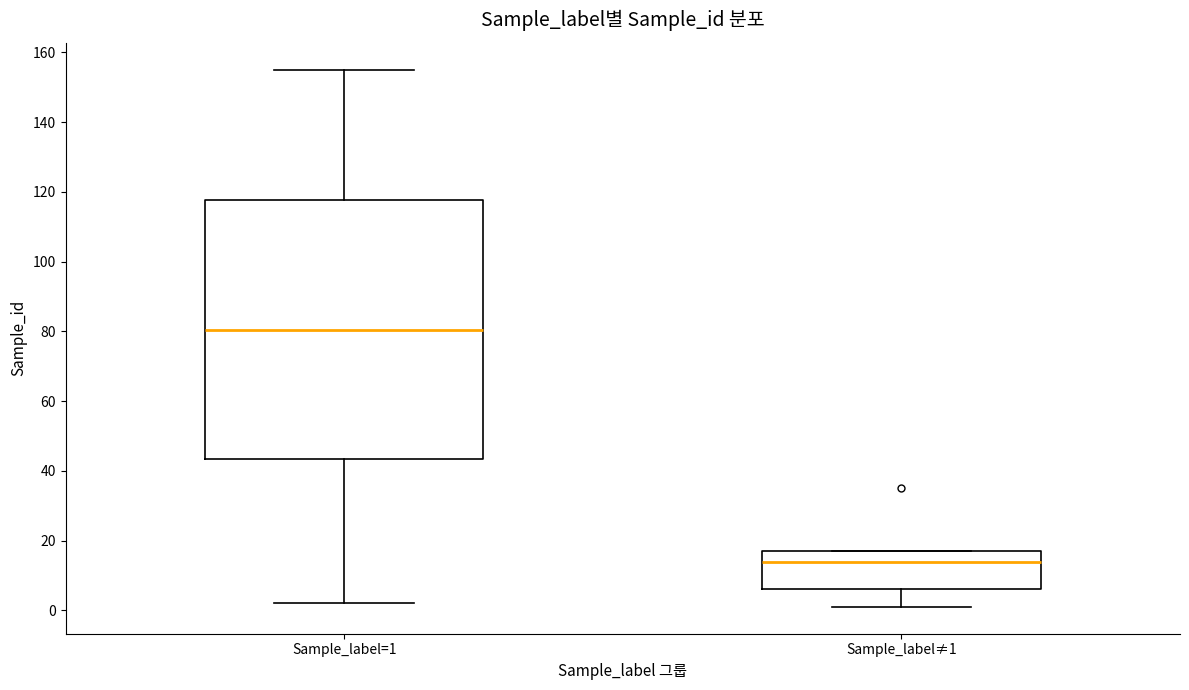

Reading left to right, read every box against the y-axis: the position of its median line, the range the box covers, and the ends of its whiskers. The values are not printed on the chart, so give them approximately, as read against the axis.

Sample_label=1: median 80, box 44 to 118, whiskers 2 to 156
Sample_label≠1: median 14, box 6 to 18, whiskers 2 to 18